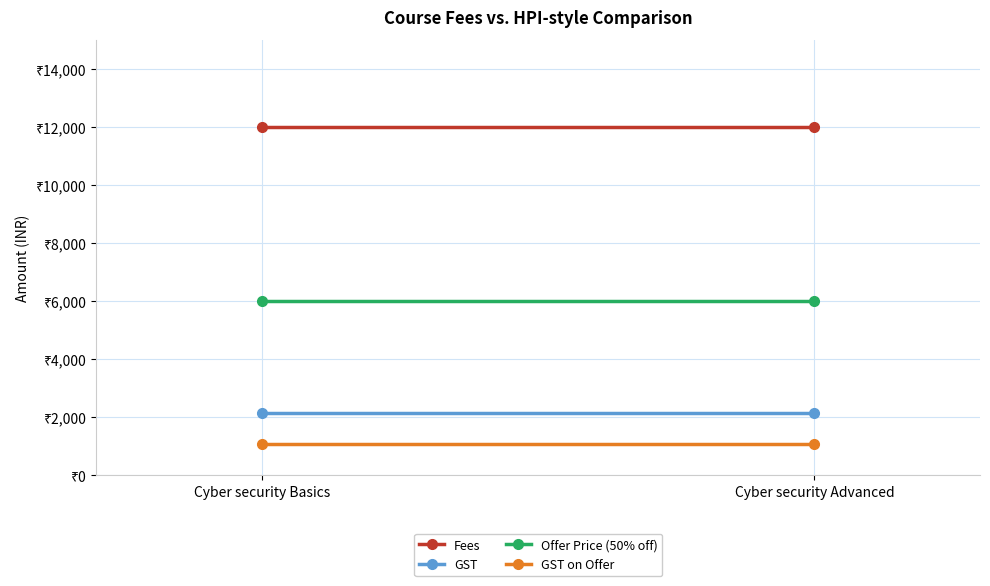

Between Cyber security Basics and Cyber security Advanced, which is larger?

Cyber security Basics